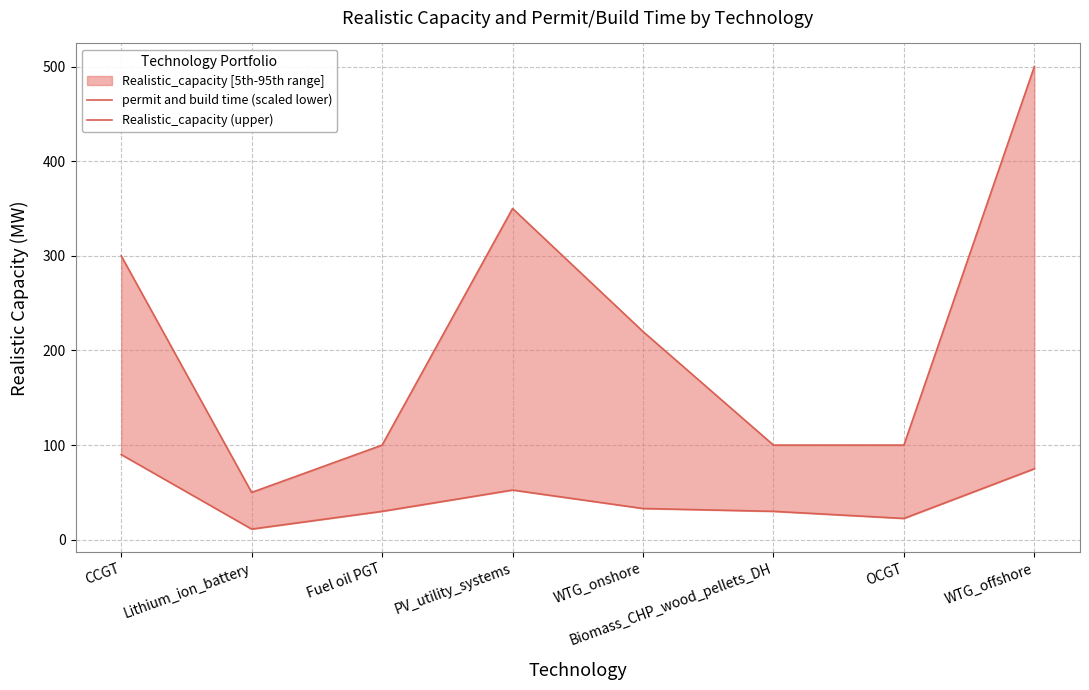

How many lines are shown in the chart?

2